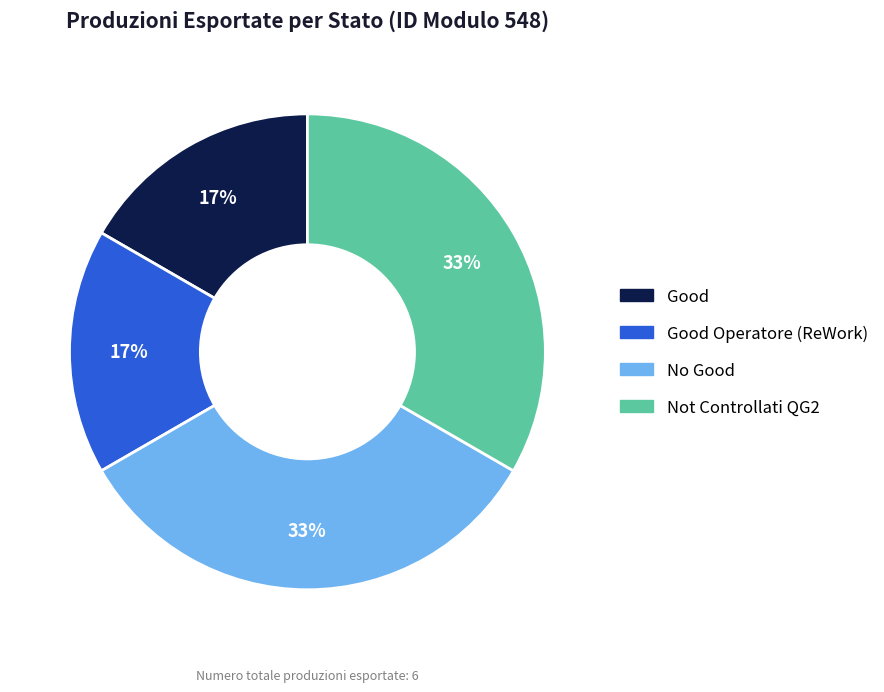

Does any single category account for the majority?

No